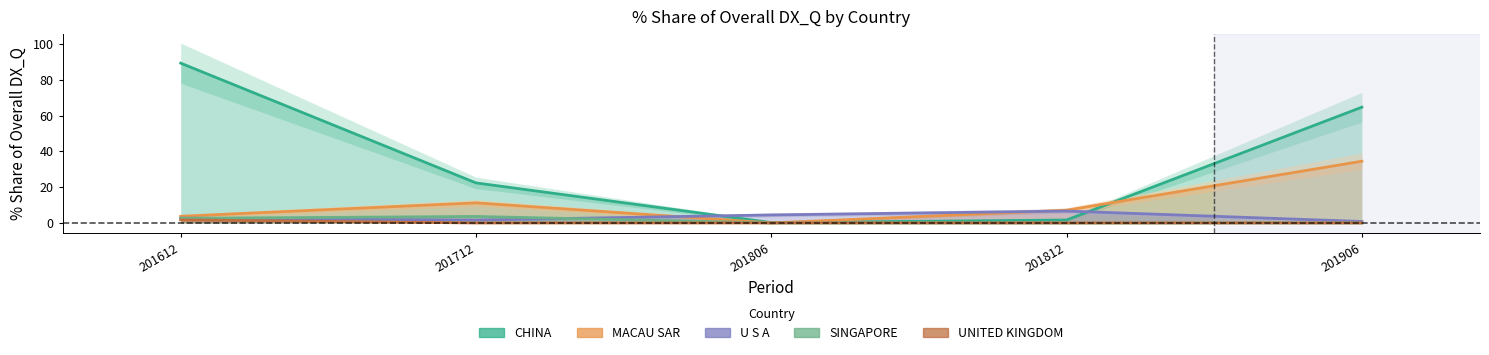

At which category does MACAU SAR reach its first local valley?

201806